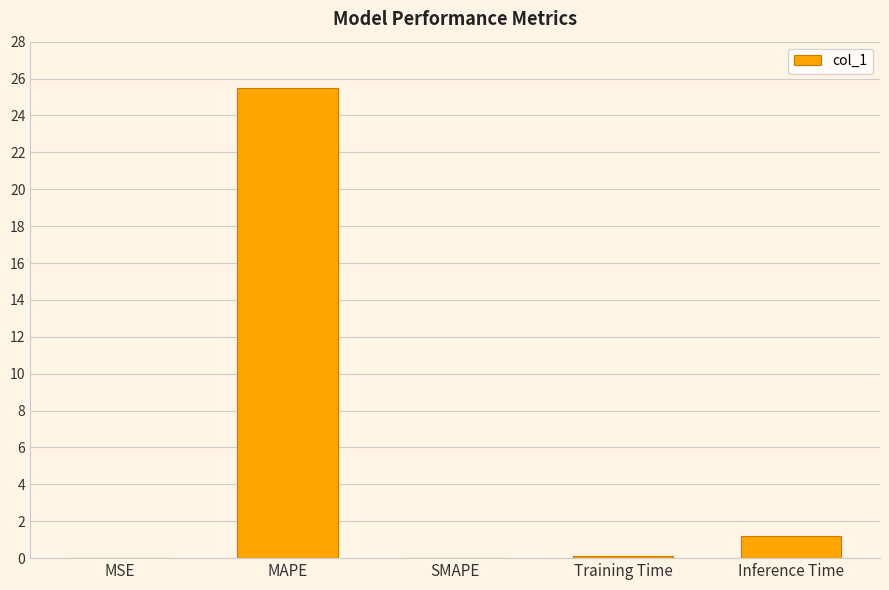

Between MAPE and Inference Time, which is larger?

MAPE